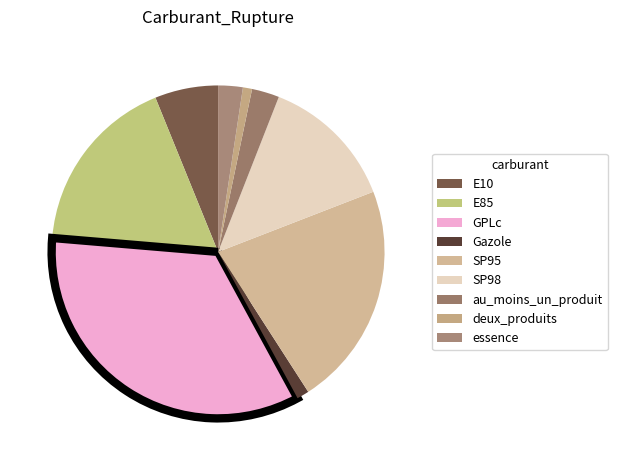

Does E85 represent more than half of the total?

No